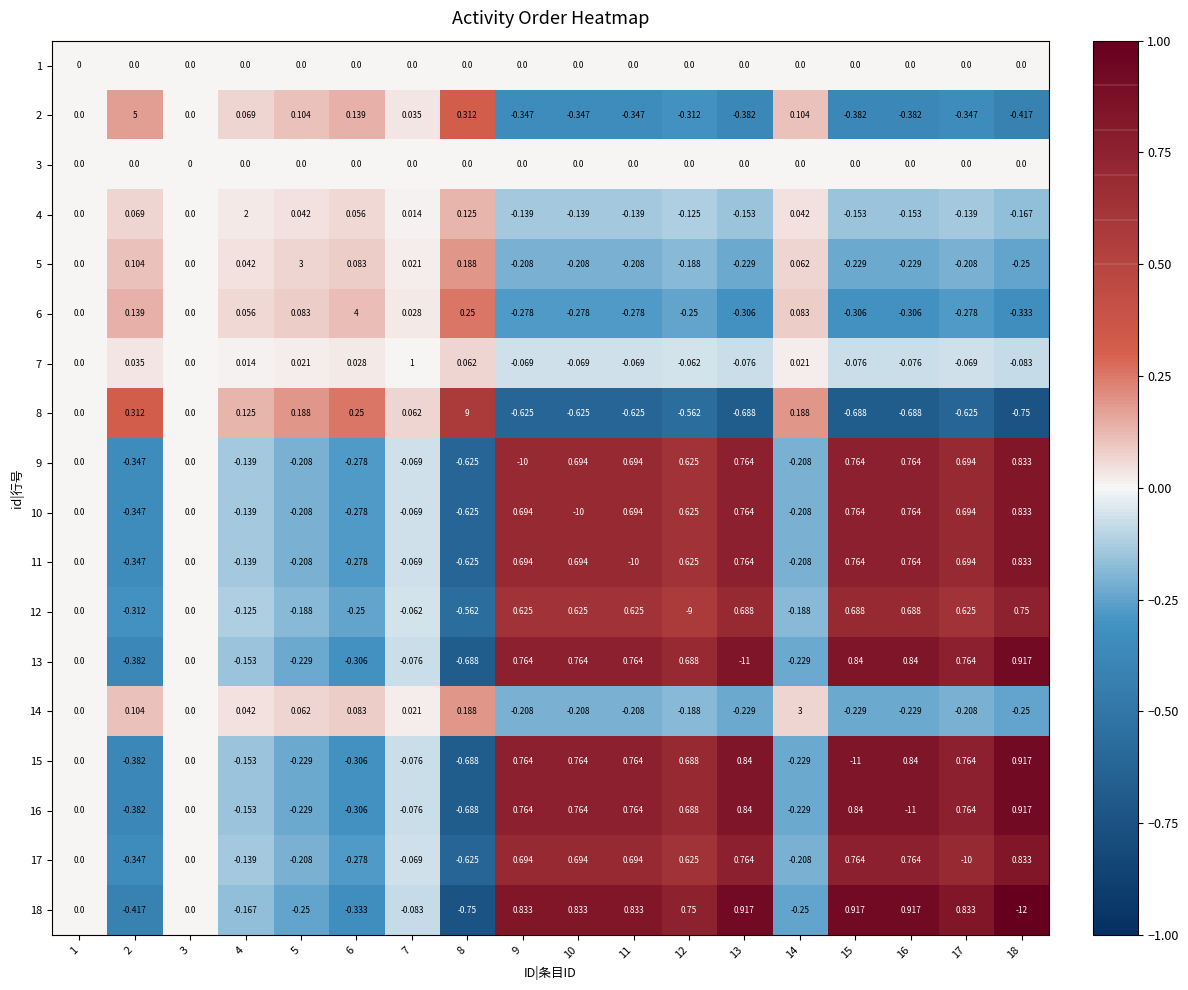

How many distinct data groups are displayed?

18